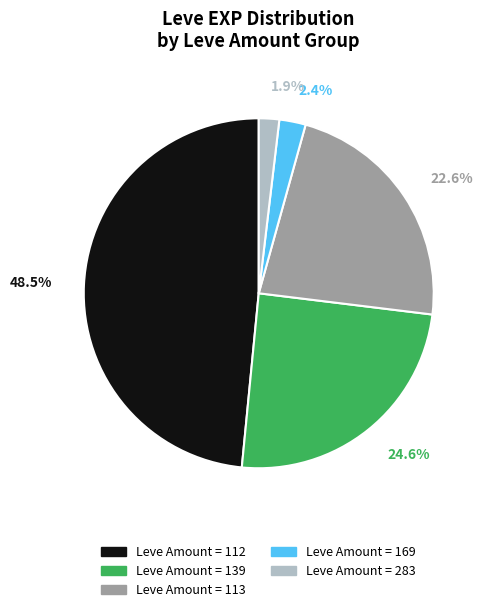

Which has a higher value, Leve Amount = 113 or Leve Amount = 112?

Leve Amount = 112